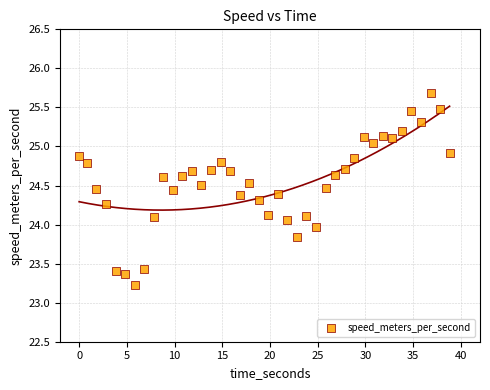

What is the range of X values (max minus min)?

38.8